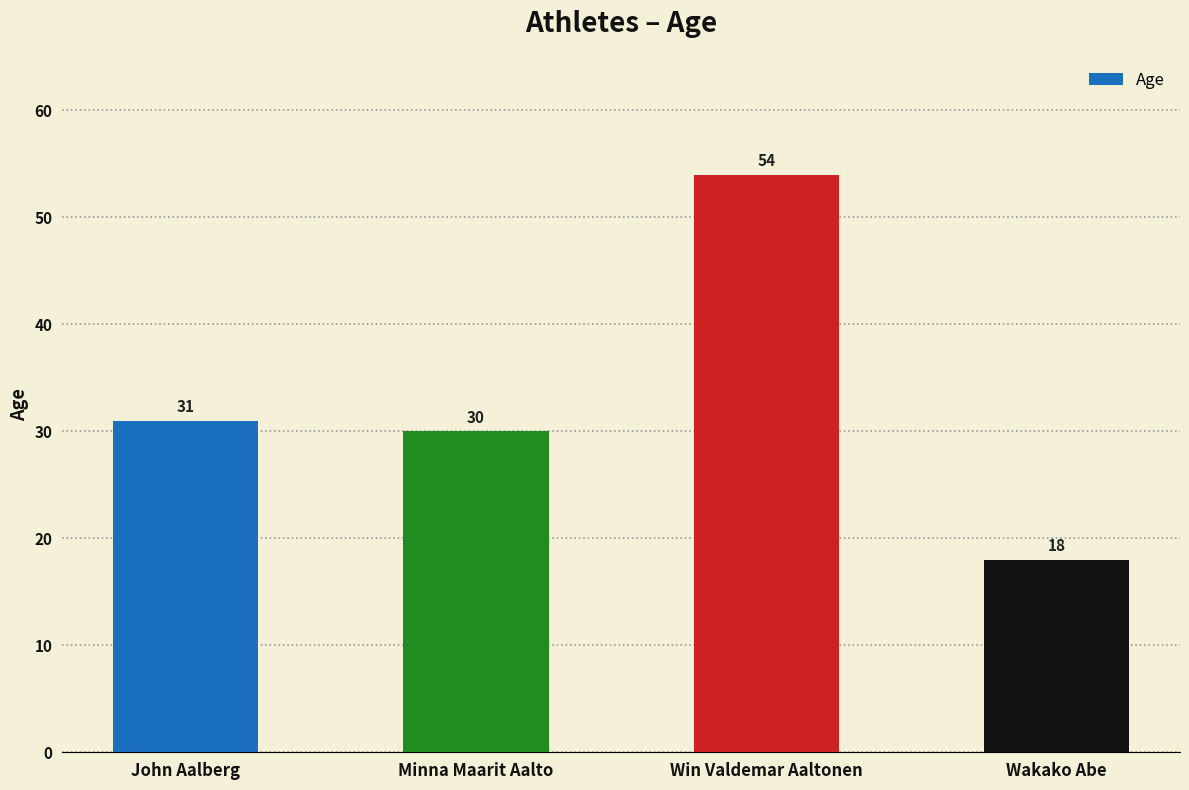

The value at Wakako Abe is 32. True or false?

False